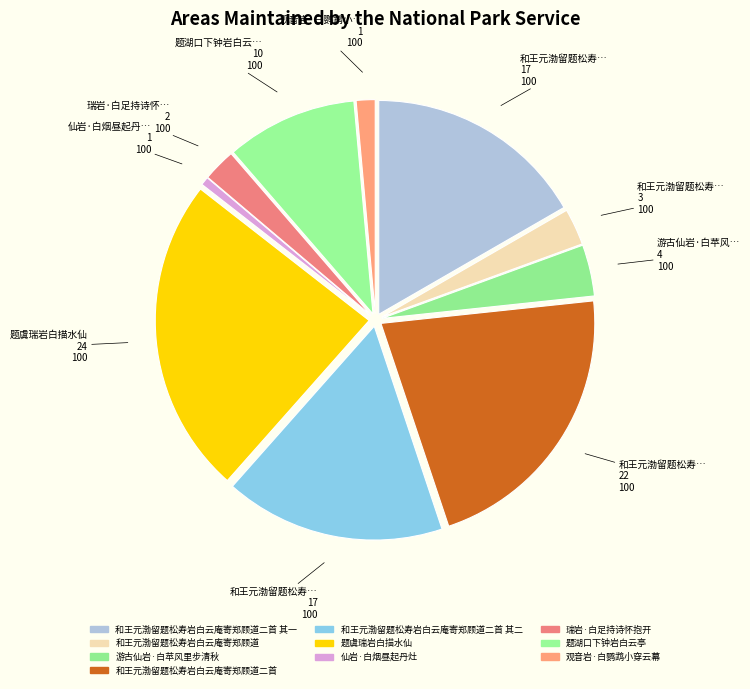

Count the number of slices in the pie.

10